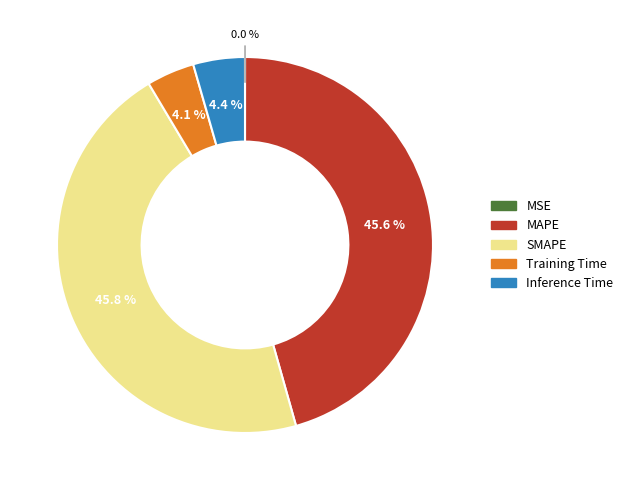

What percentage is the Training Time slice, to the nearest percent?

4%